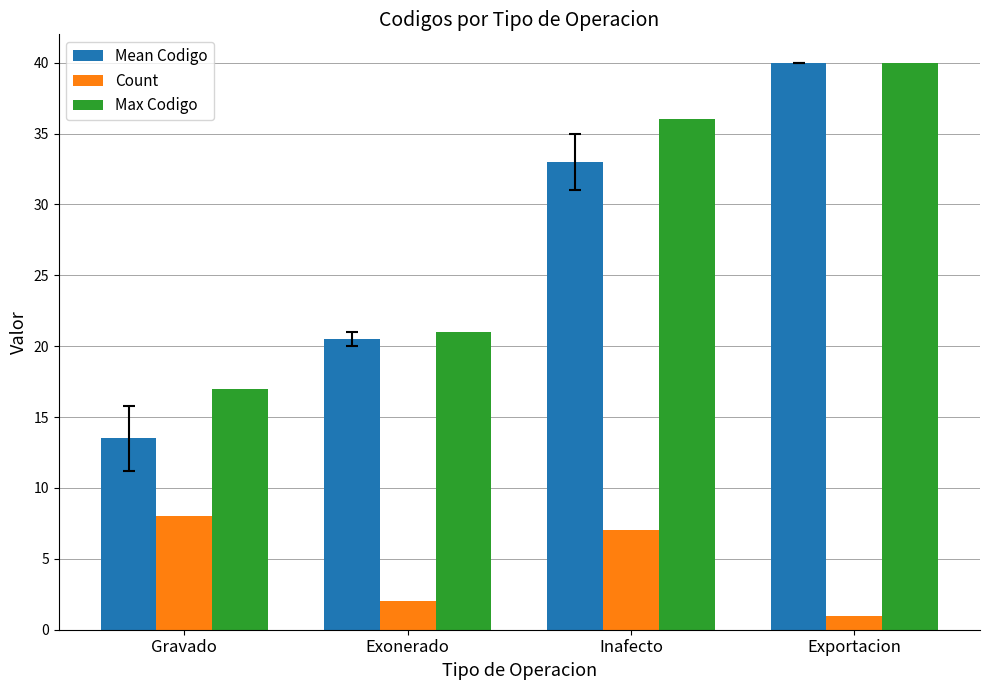

What is the approximate value of Count at Exonerado?

2.0